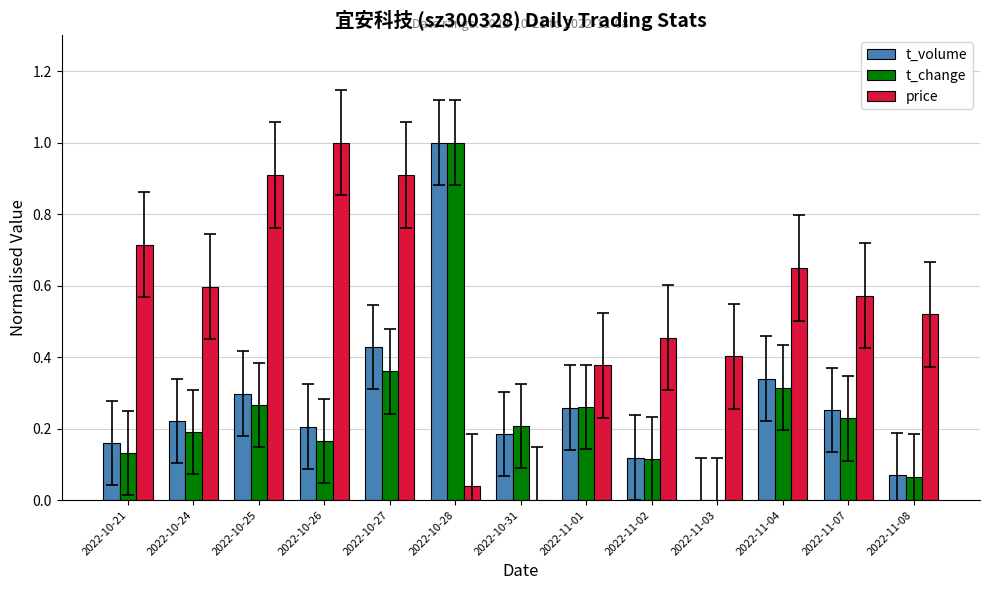

What is the sum of all t_change values?

3.3